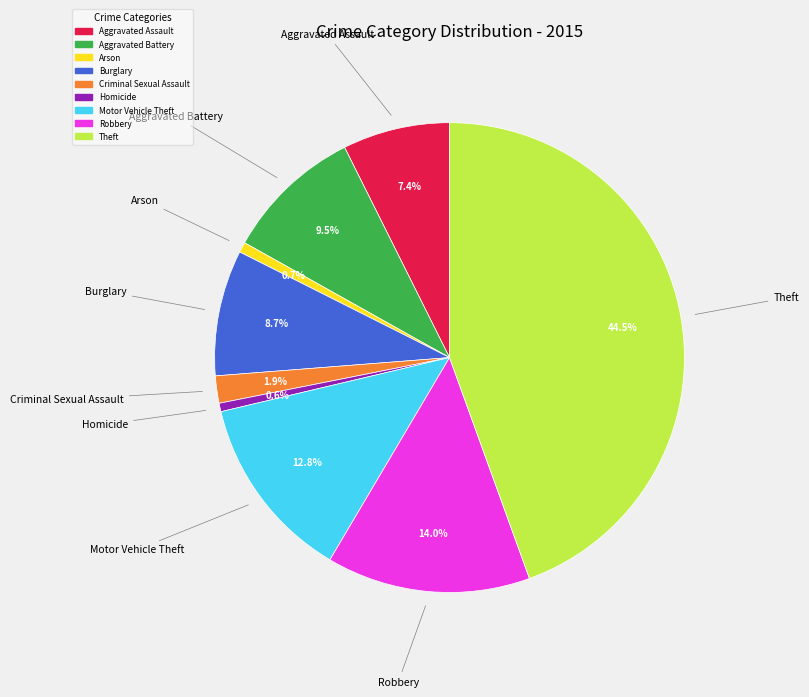

Combined, do Aggravated Assault and Homicide account for over 50%?

No